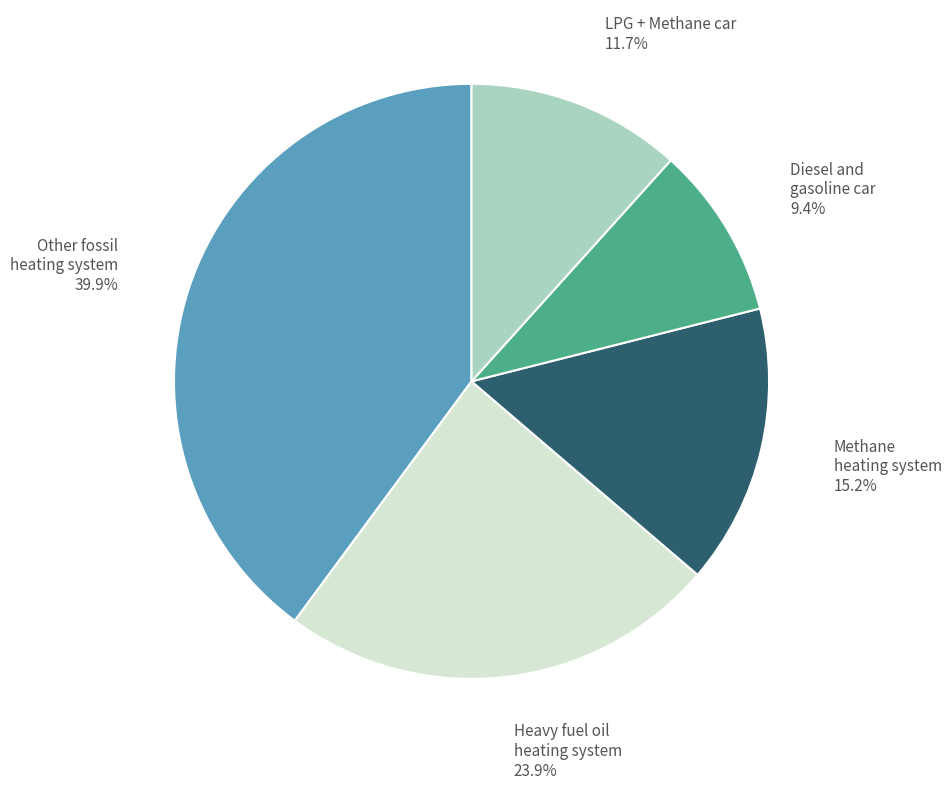

How much of the chart is everything except Other fossil heating system 39.9%?

60.1%